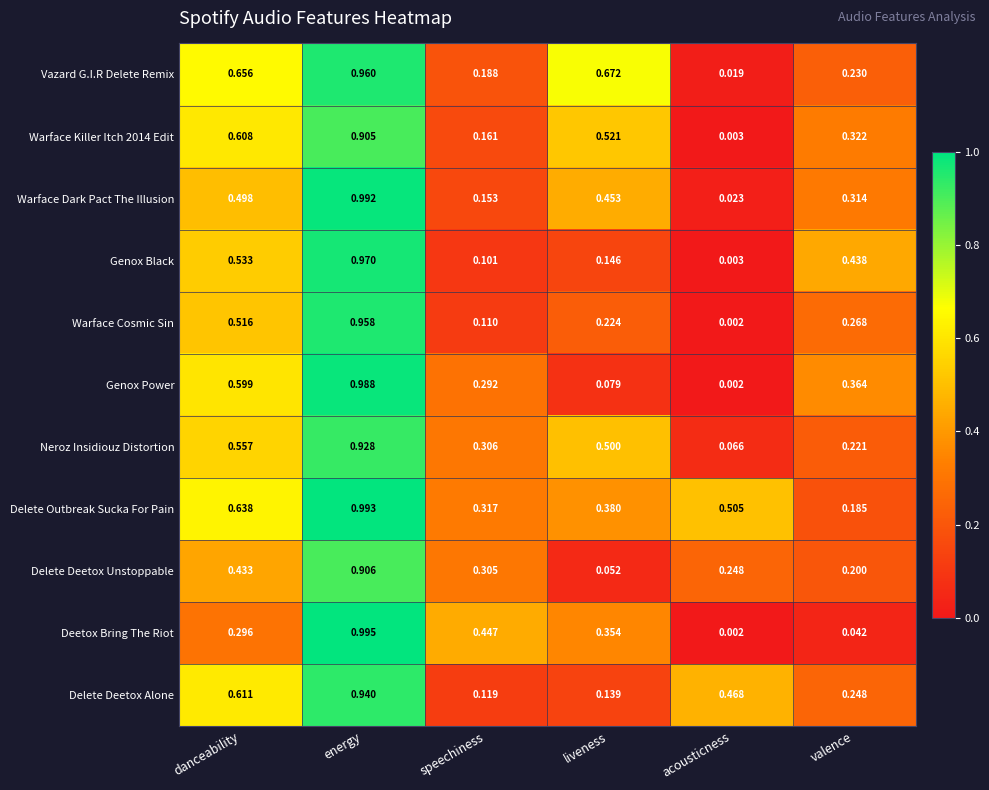

Which series has the largest range (max minus min)?

Deetox Bring The Riot